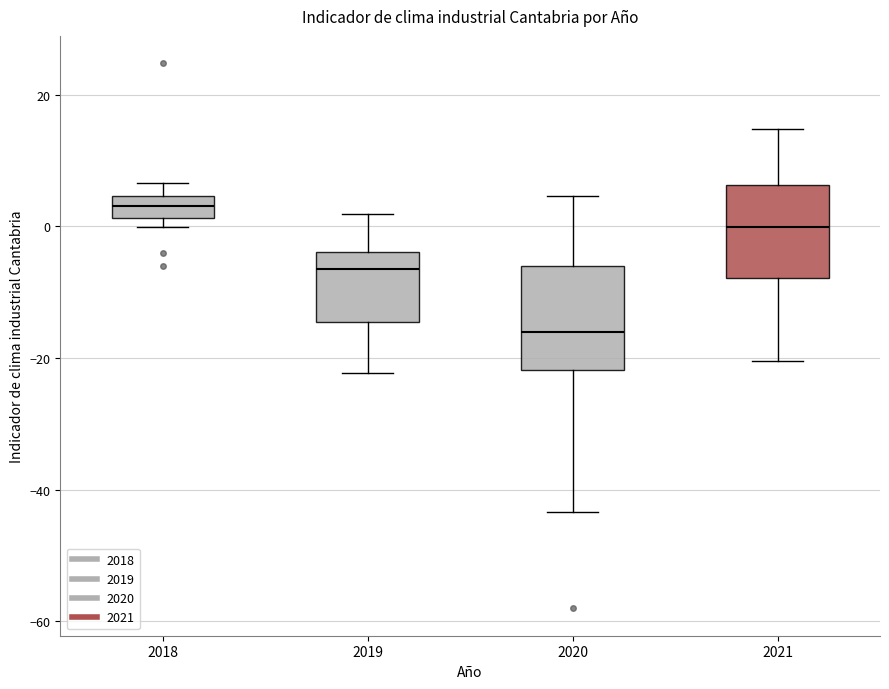

Where is the upper edge of the box at x = 2021 on the y-axis? The values are not printed on the chart, so give them approximately, as read against the axis.

6